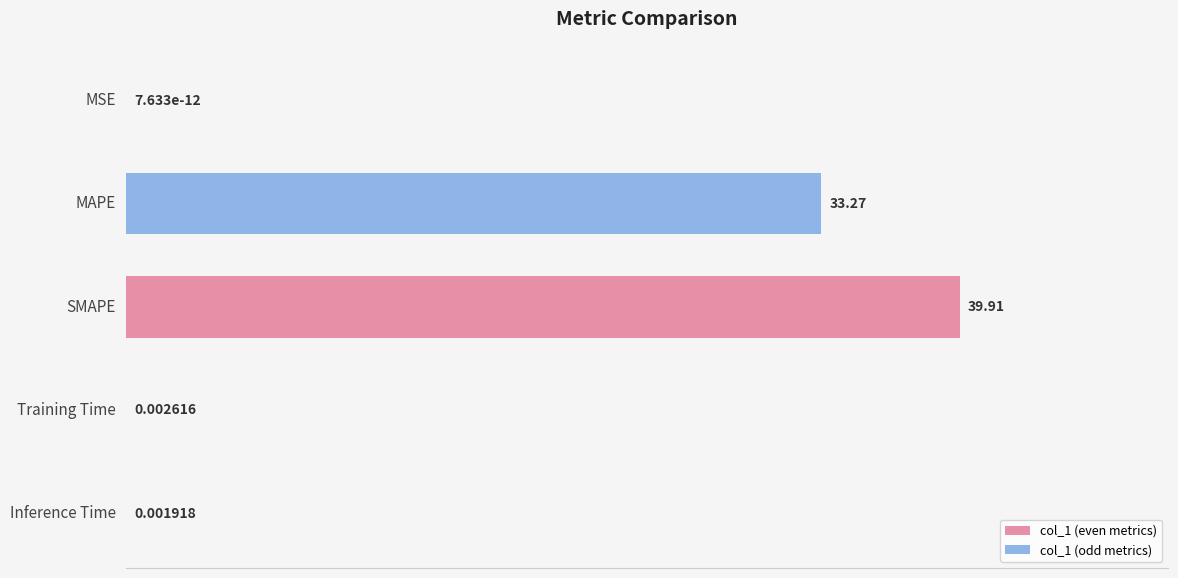

Which label corresponds to the largest value in the chart?

SMAPE